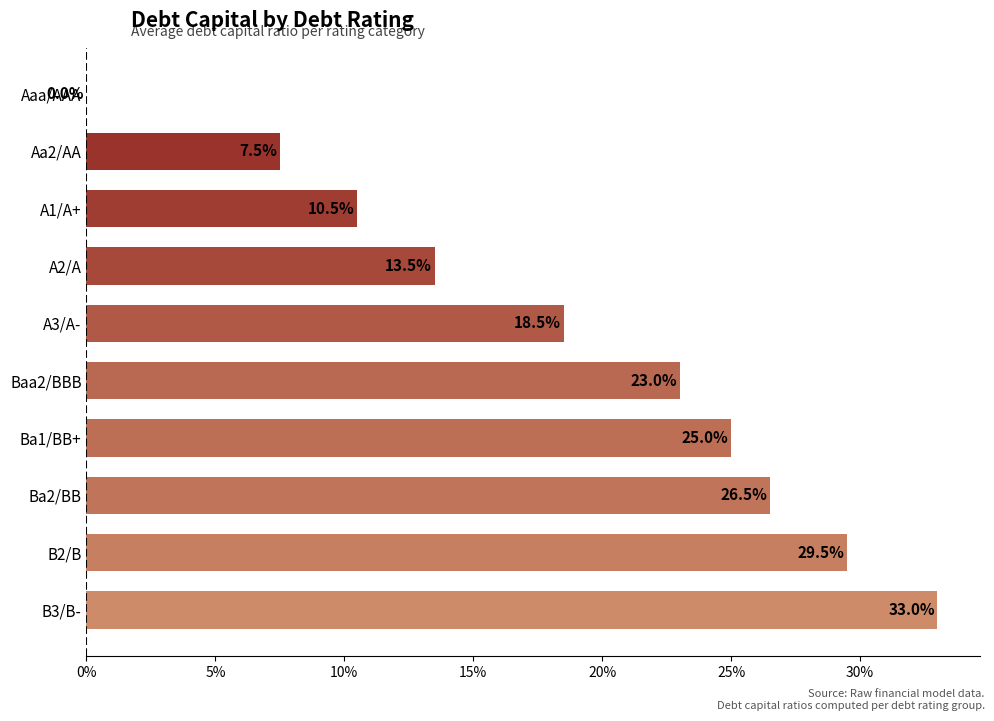

Count the values in the range 0 to 1.

10